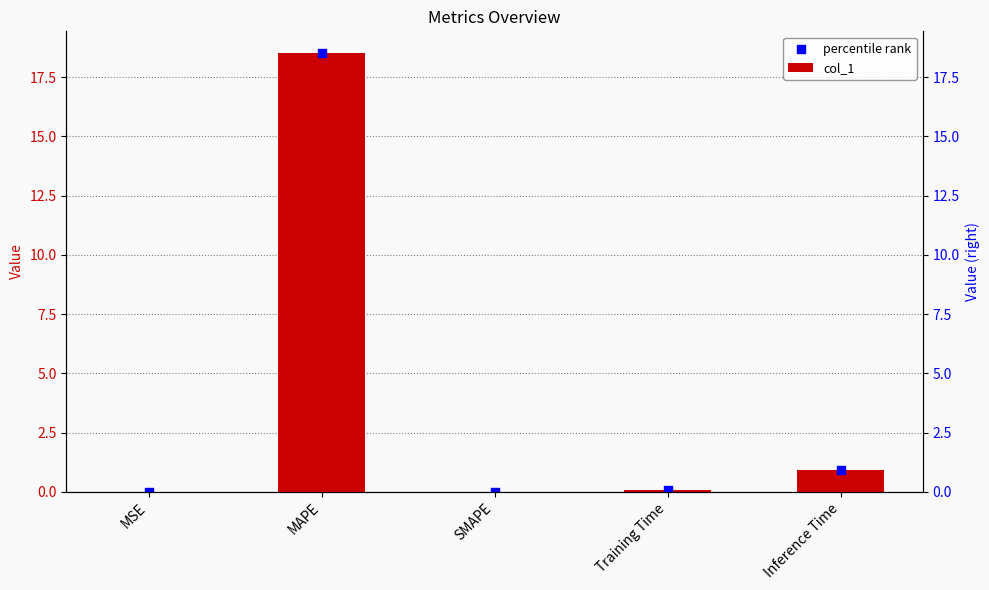

Is the value of percentile rank at SMAPE greater than the value of col_1 at MAPE?

No